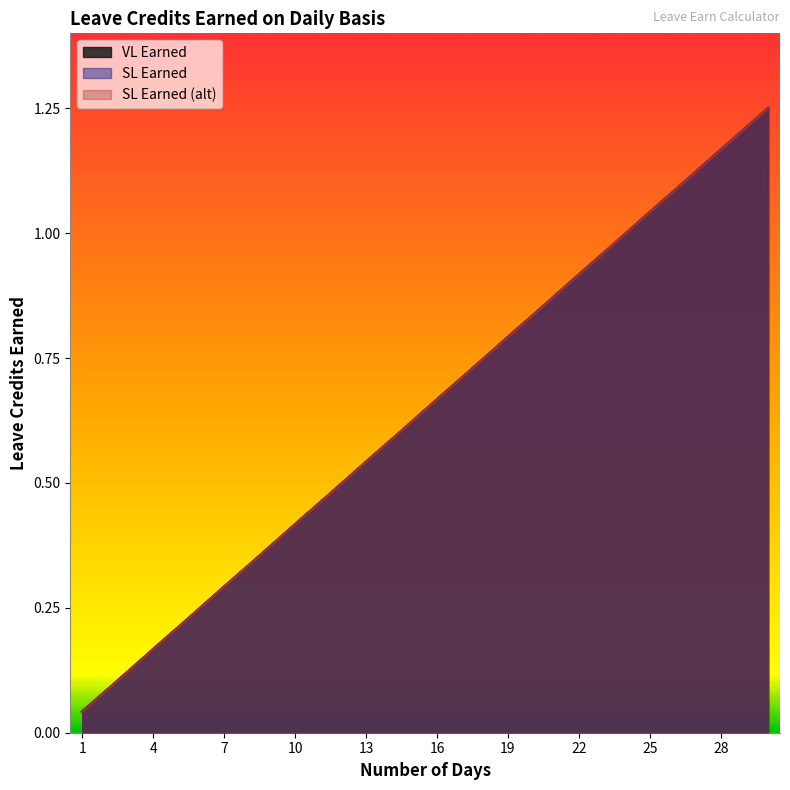

How many lines are shown in the chart?

3